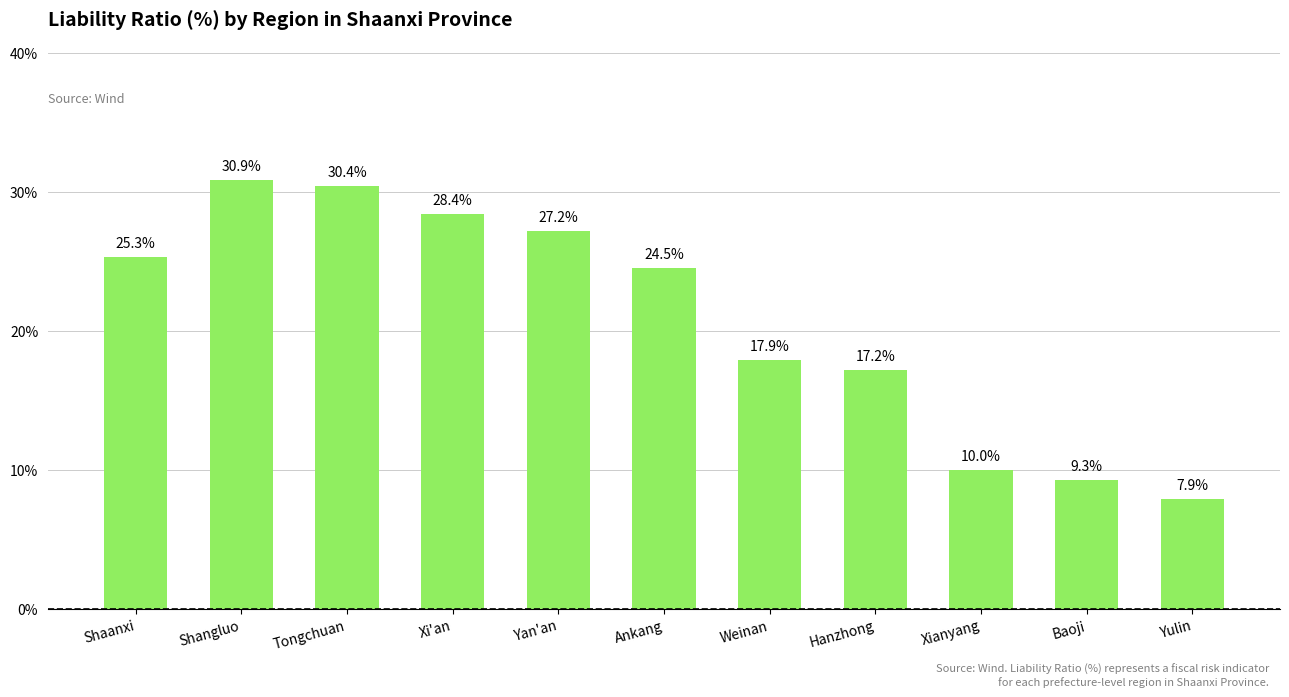

What is the smallest value displayed?

7.9